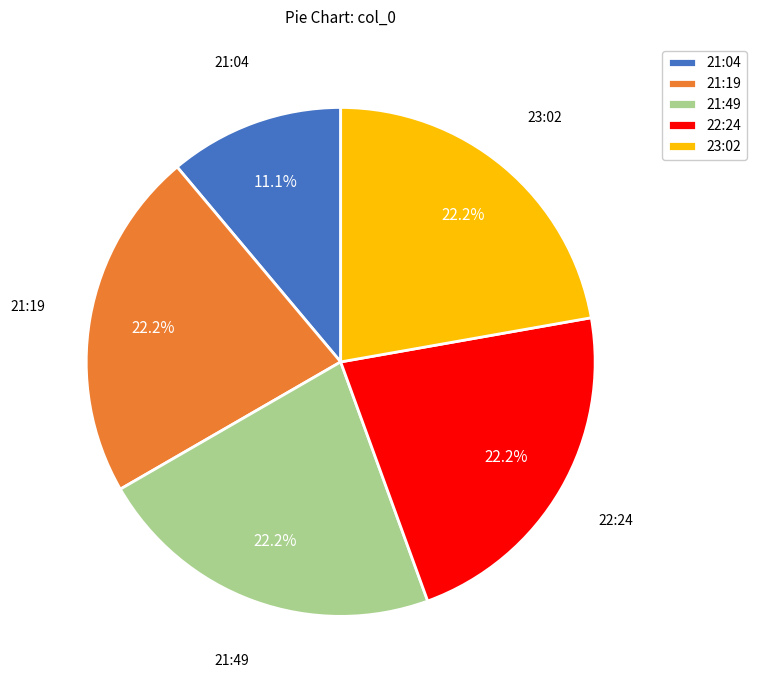

Approximately how many times larger is the value at 21:49 compared to 21:04?

2.0